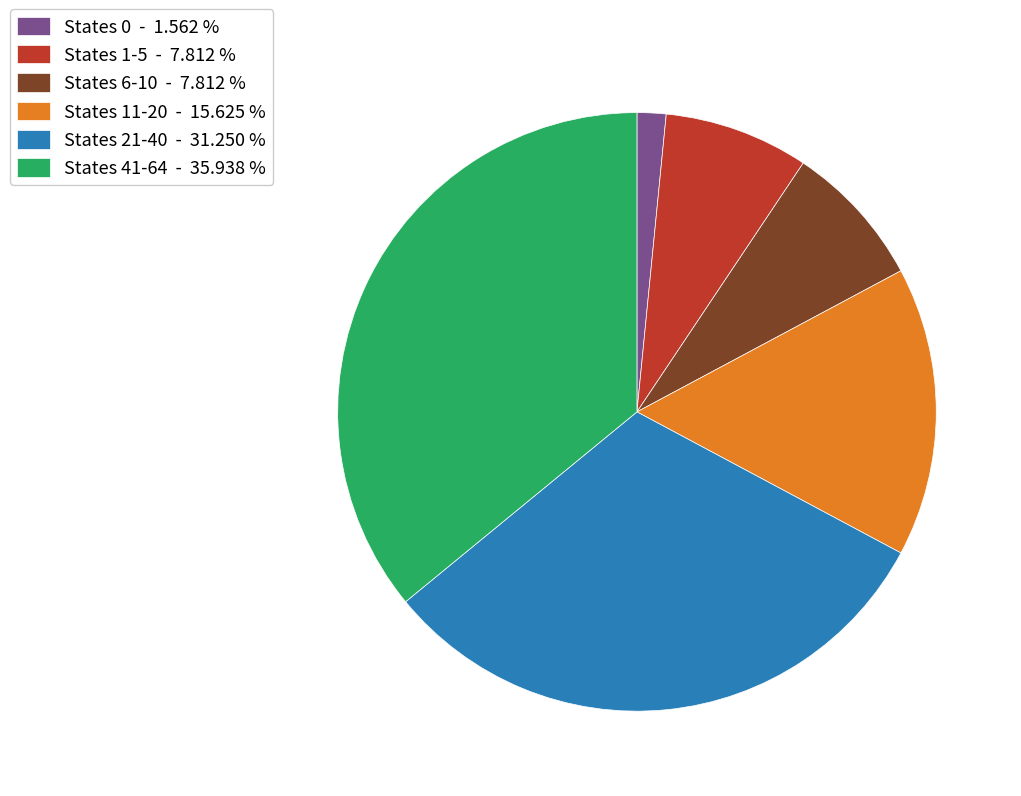

Between States 0 - 1.562 % and States 21-40 - 31.250 %, which is larger?

States 21-40 - 31.250 %